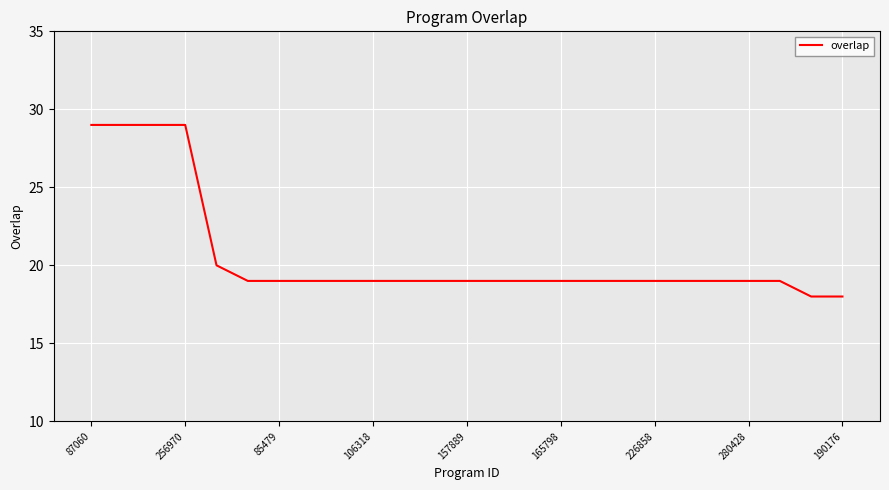

What is the difference between the maximum and minimum values?

11